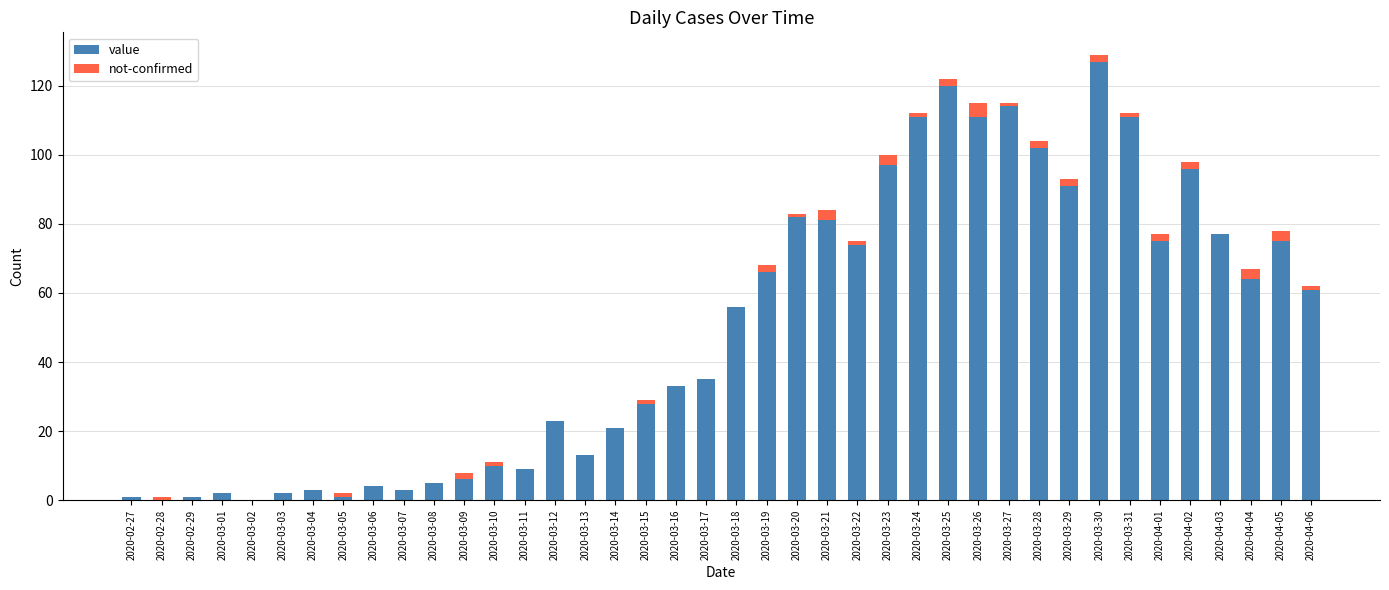

Does the chart contain stacked bars?

Yes